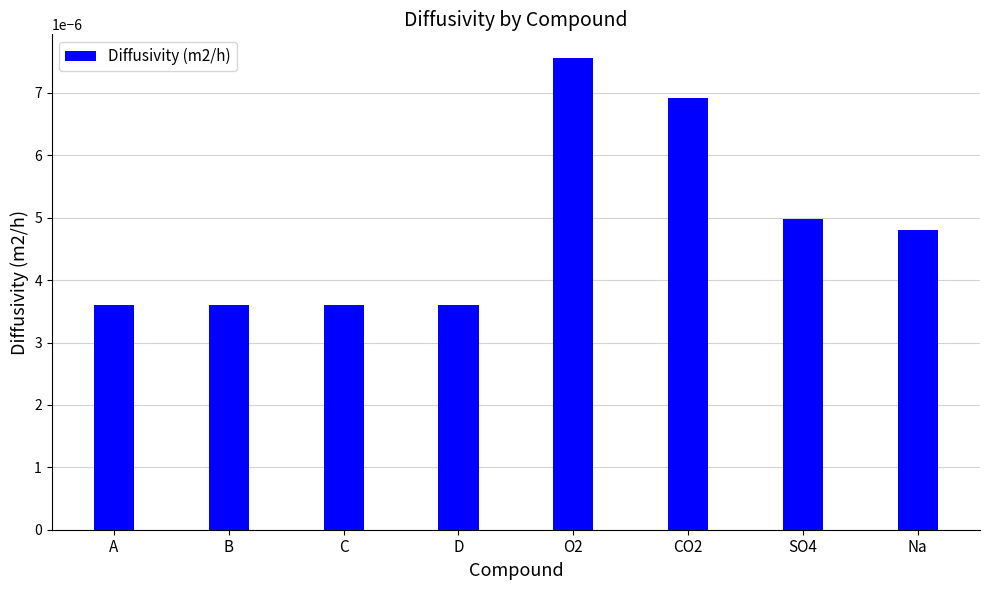

Count the values in the range 0 to 1.

8